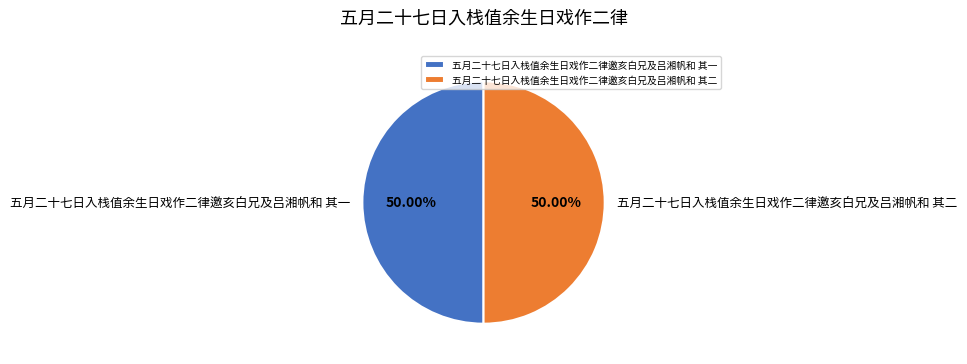

What percentage do 五月二十七日入栈值余生日戏作二律邀亥白兄及吕湘帆和 其二 and 五月二十七日入栈值余生日戏作二律邀亥白兄及吕湘帆和 其一 together represent?

100.0%